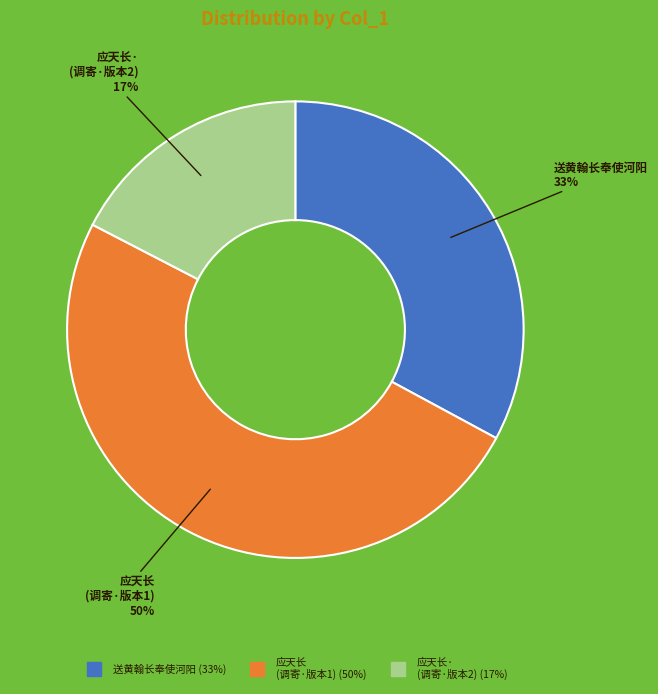

To the nearest percent, what is the average slice percentage?

33%